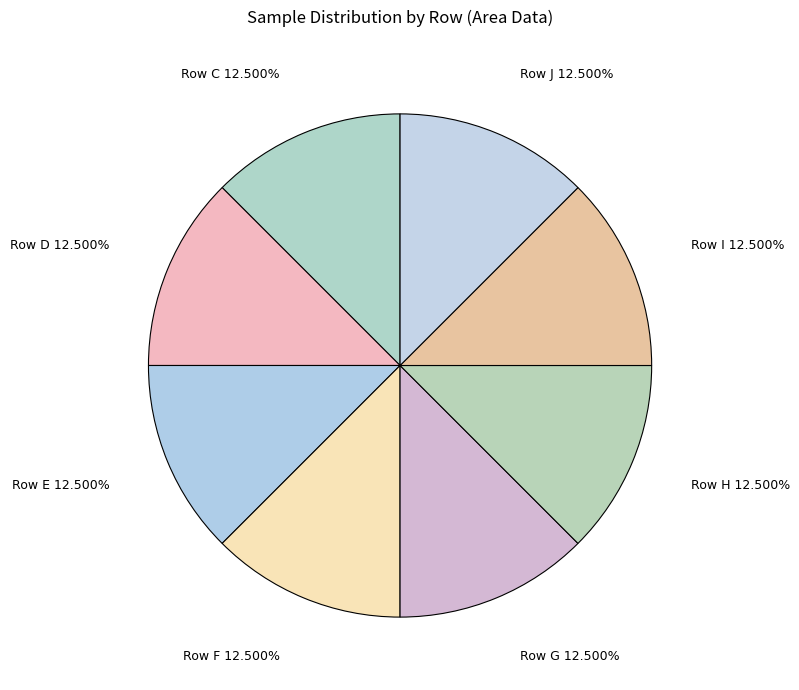

Combined, do Row F and Row H account for over 50%?

No